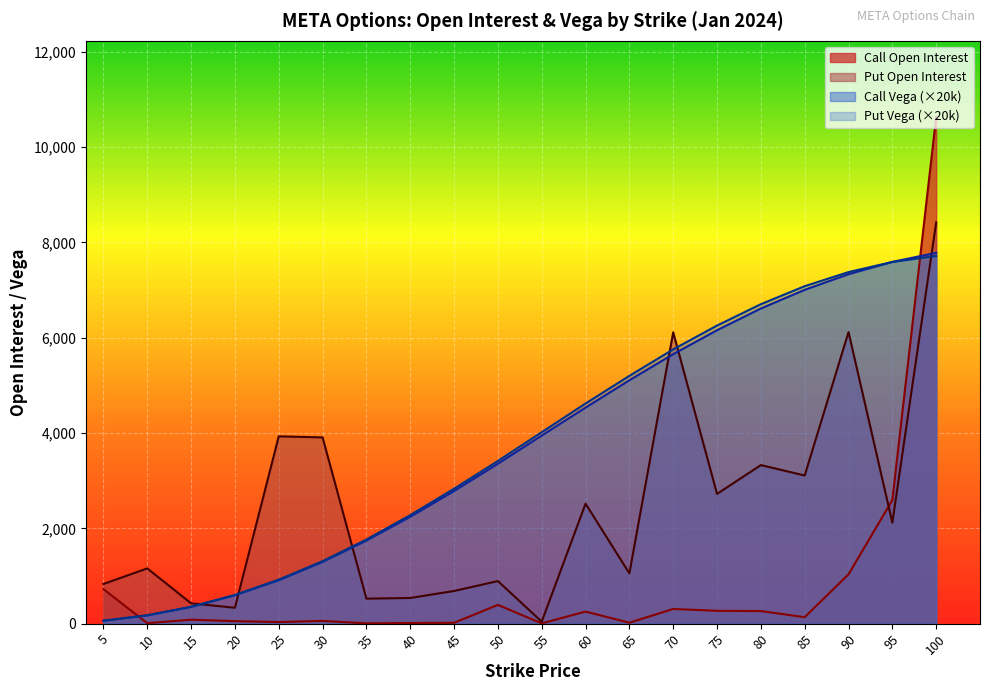

True or false: Put Vega has more than 2 interior local peaks.

False